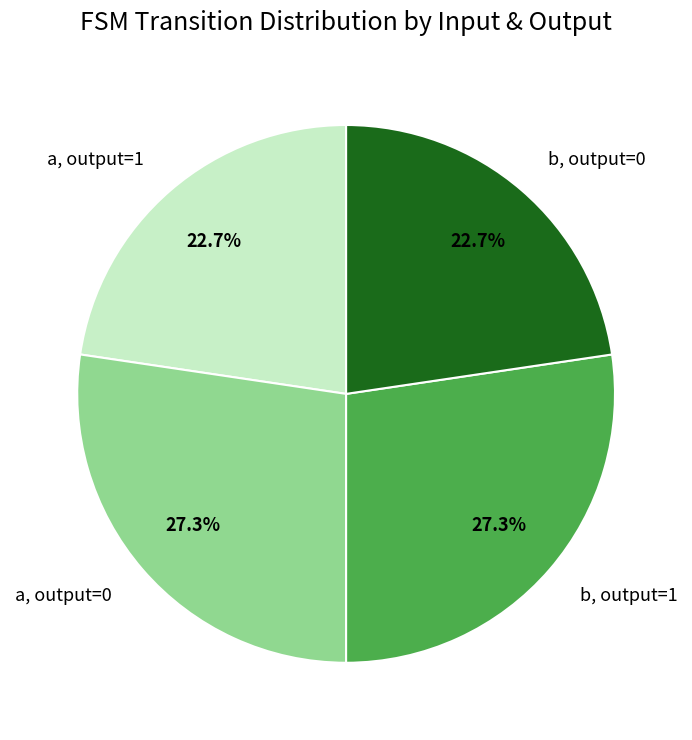

What percentage is NOT represented by a, output=1?

77.3%